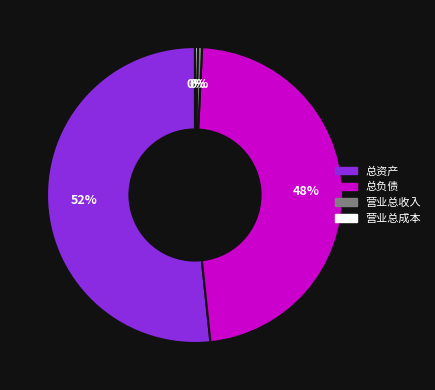

Between 营业总收入 and 总负债, which is larger?

总负债